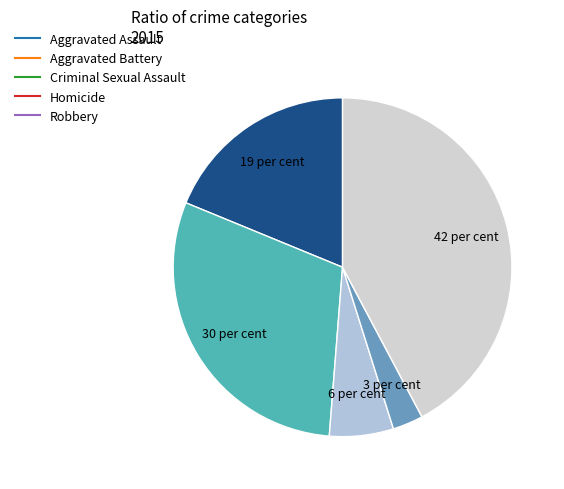

Which has a higher value, Criminal Sexual Assault or Aggravated Battery?

Aggravated Battery